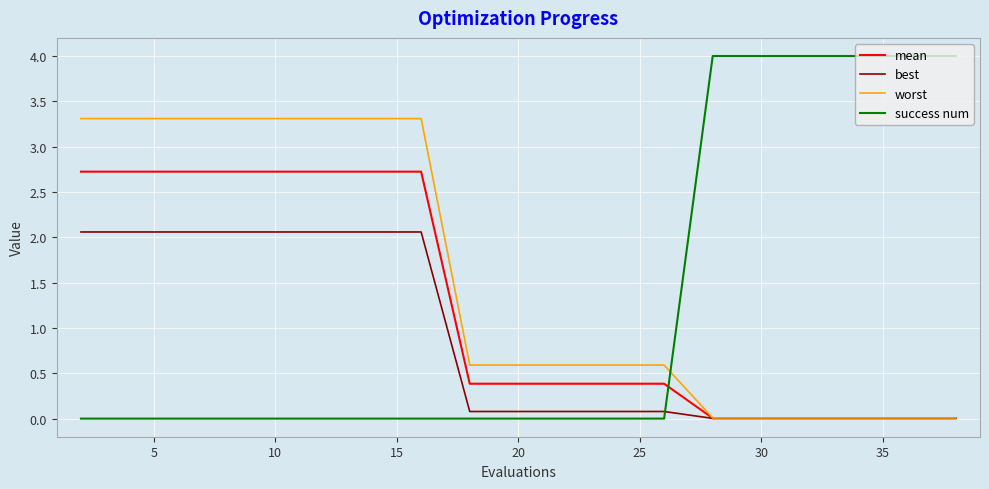

How many series are shown in this chart?

4